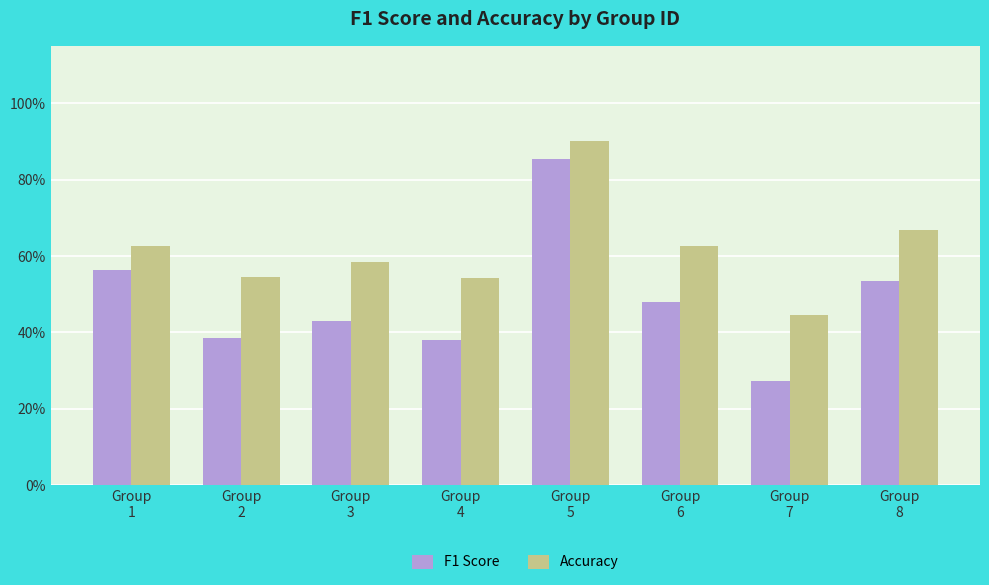

What is the average value of the F1 Score series?

0.5